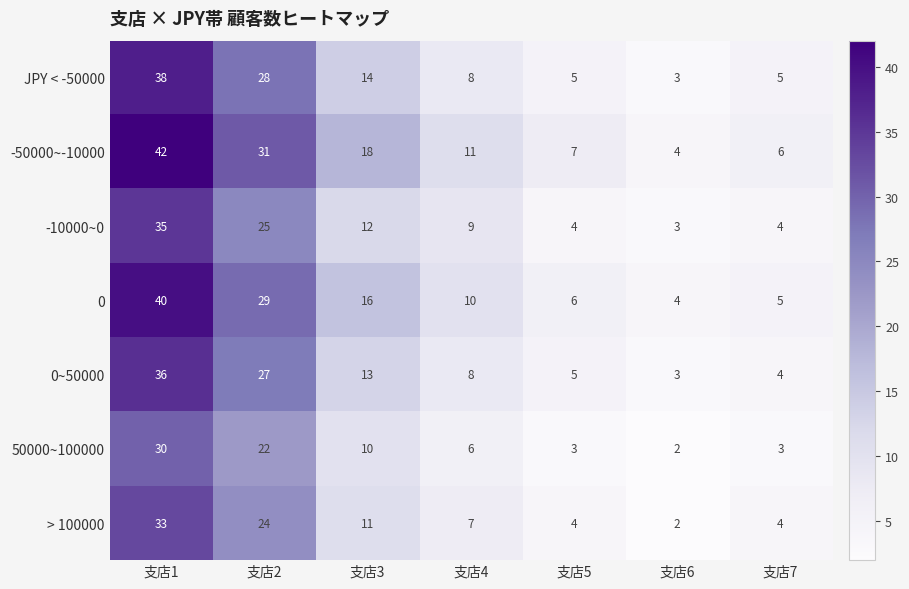

What is the difference between the maximum and minimum values in the -10000~0 series?

32